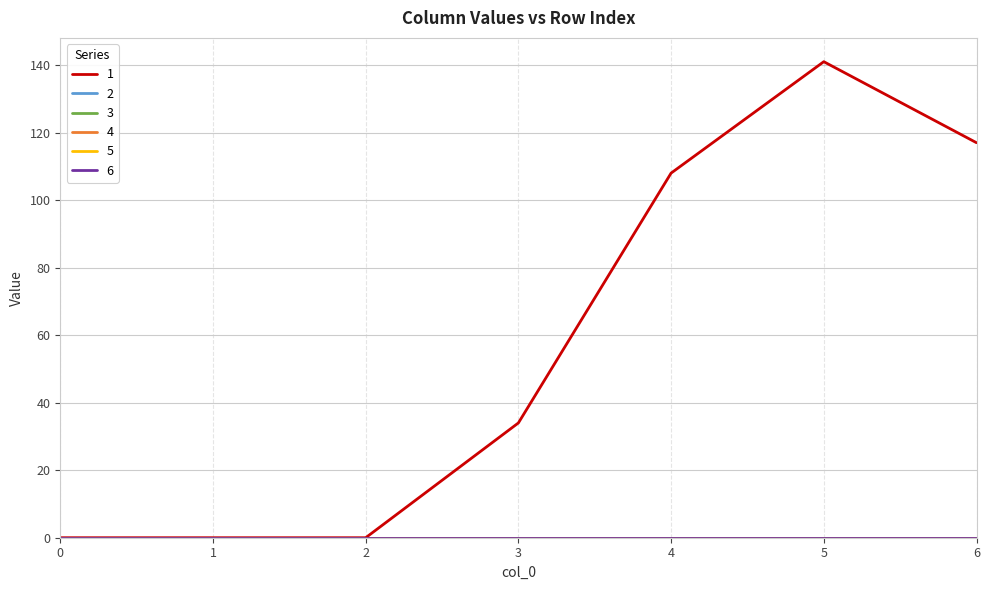

Does the chart have visible grid lines?

Yes